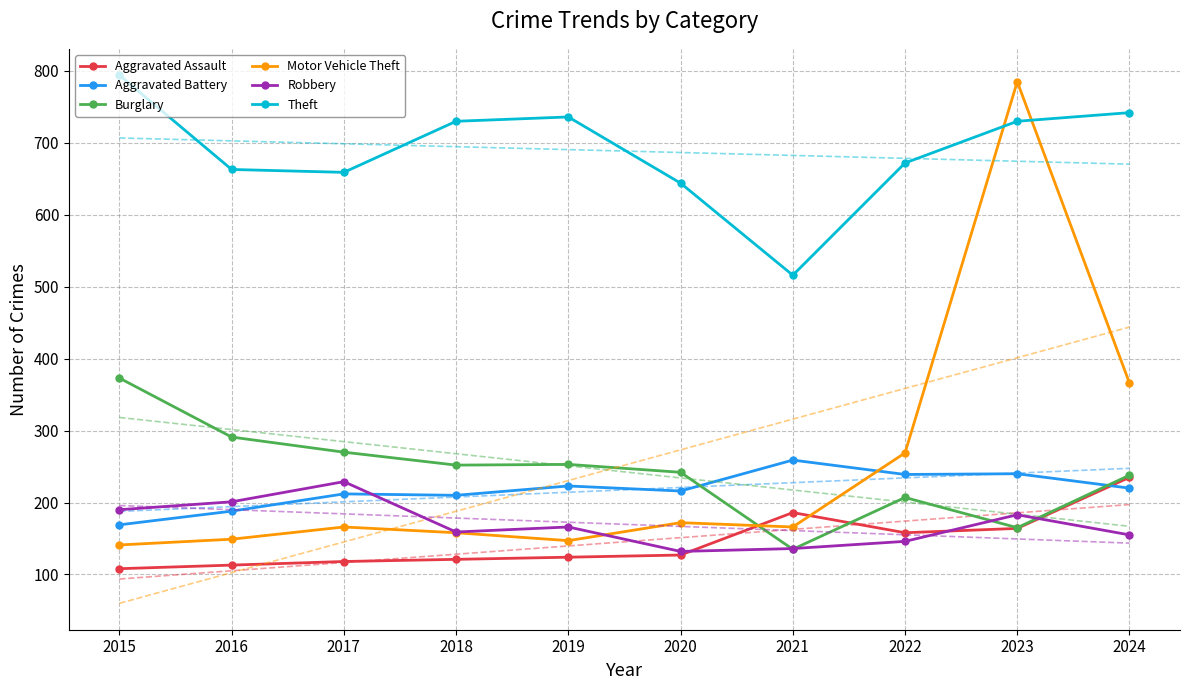

How many categories are shown in the chart?

10